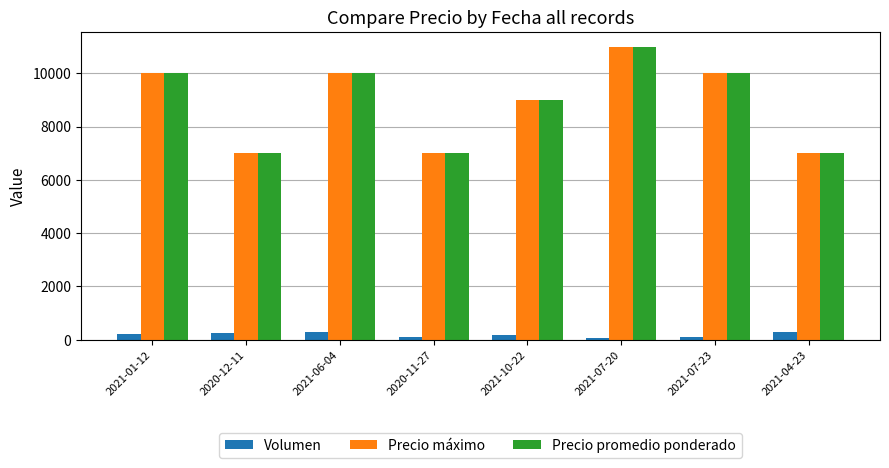

At which category is the sum across all series the highest?

2021-07-20